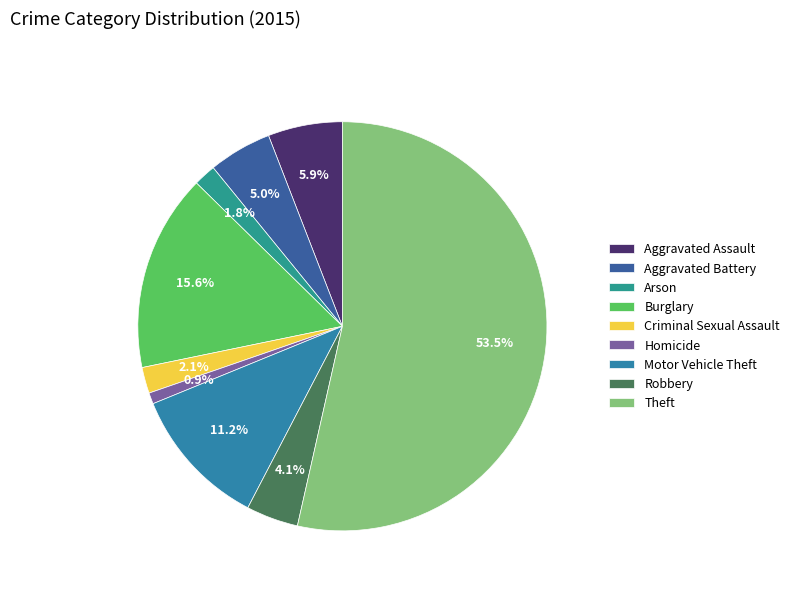

What is the ratio of the value at Theft to the value at Homicide?

60.7